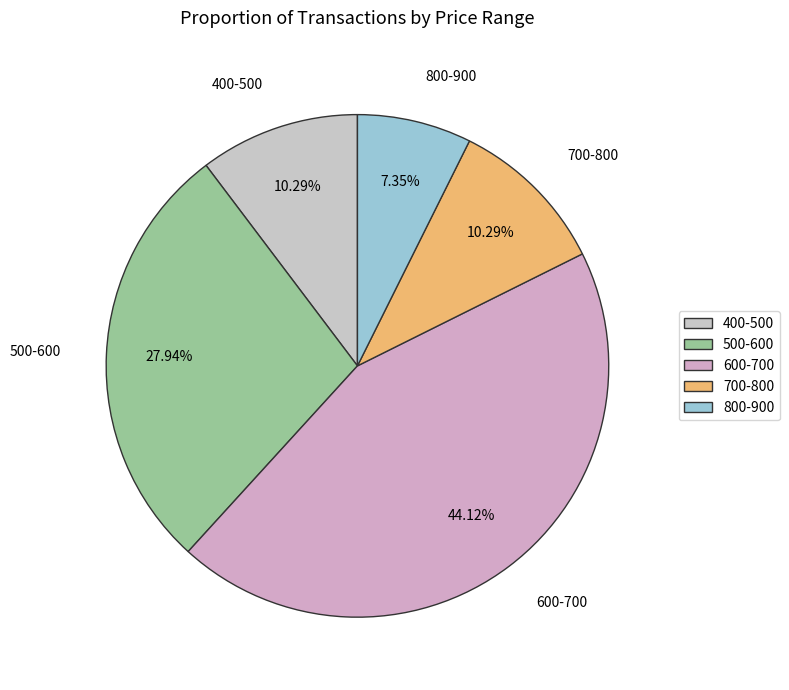

Approximately how many times larger is the value at 400-500 compared to 500-600?

0.4